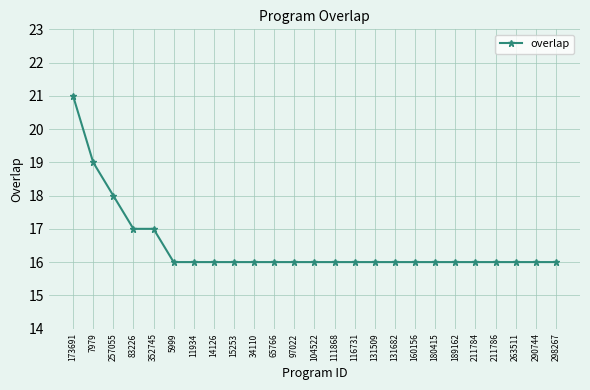

Is it true that the value at 111868 is 5?

False